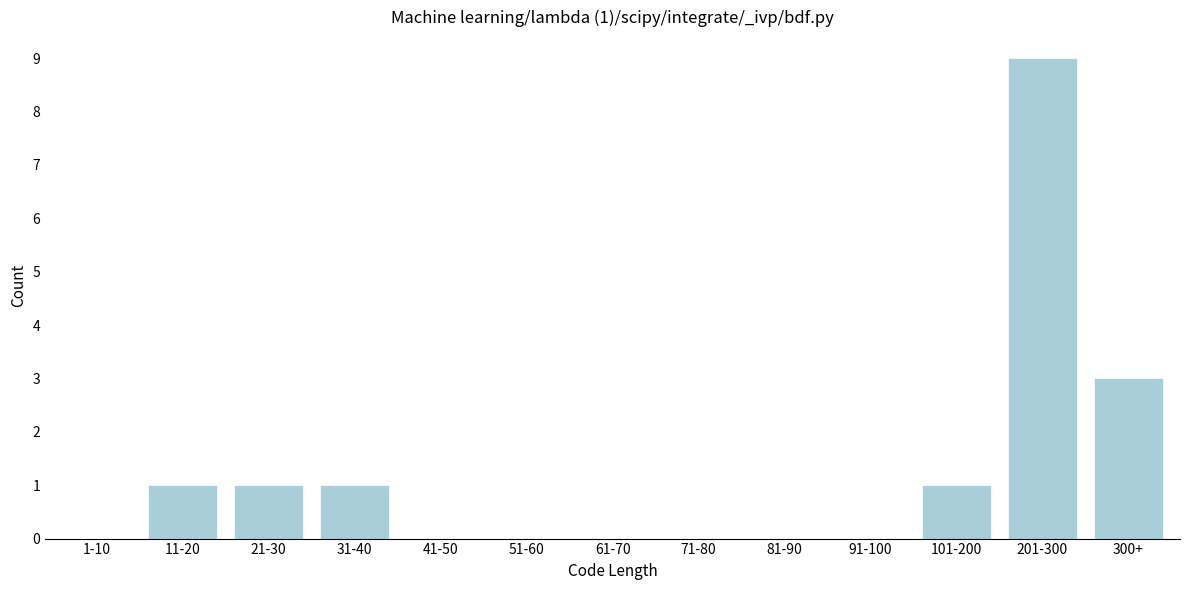

Reading left to right, transcribe all the data shown in this chart.

1-10=0	11-20=1	21-30=1	31-40=1	41-50=0	51-60=0	61-70=0	71-80=0	81-90=0	91-100=0	101-200=1	201-300=9	300+=3